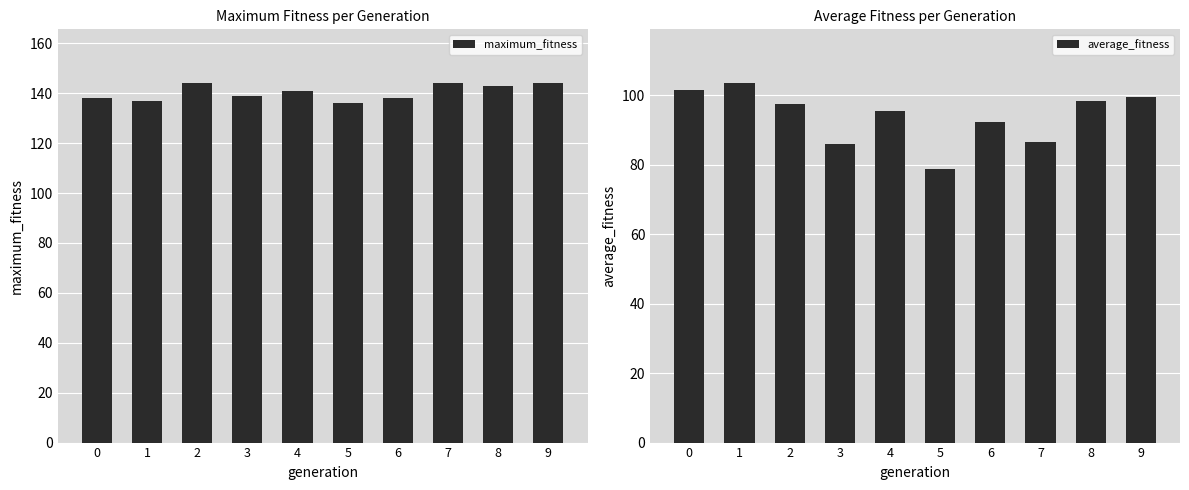

List the series in order of their overall mean, lowest first.

average_fitness, maximum_fitness